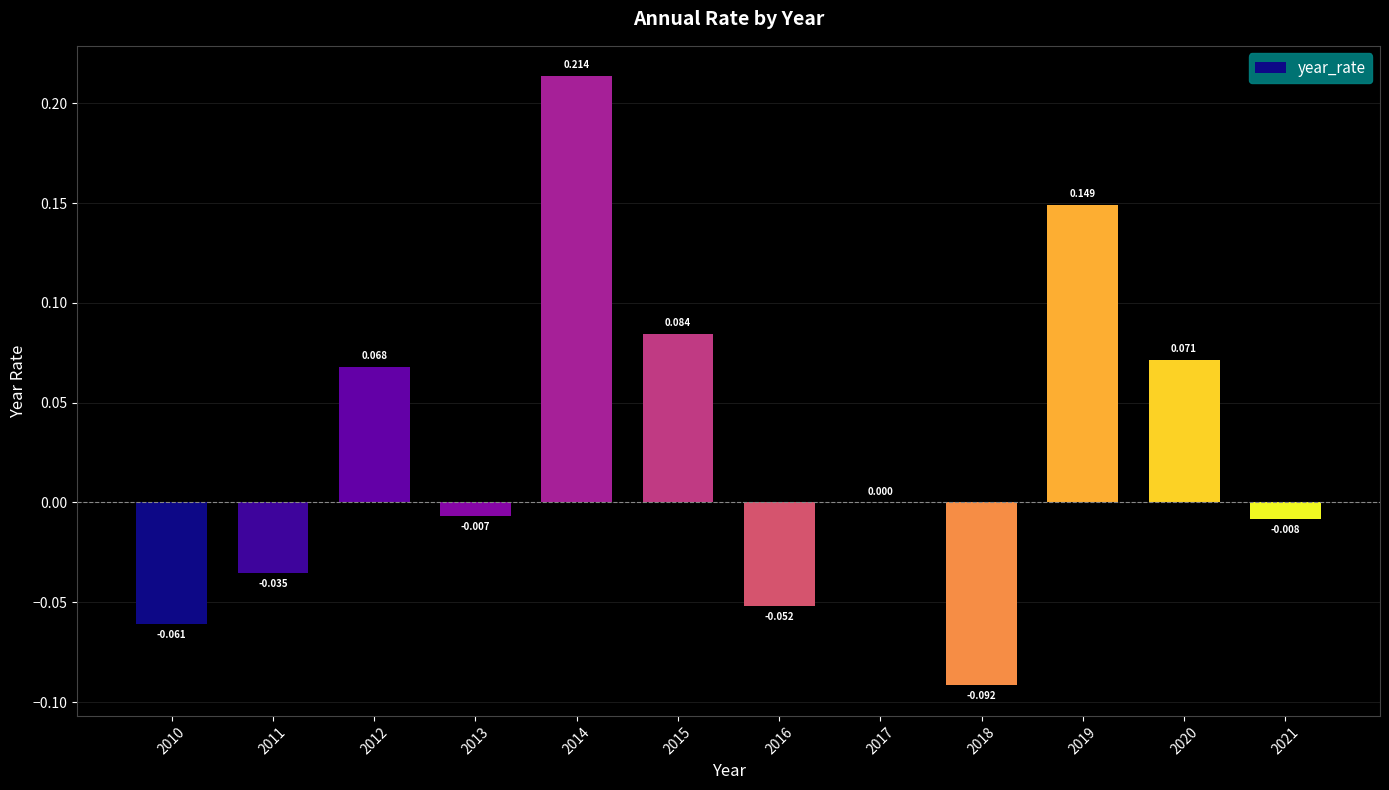

How many data points does each series have?

12